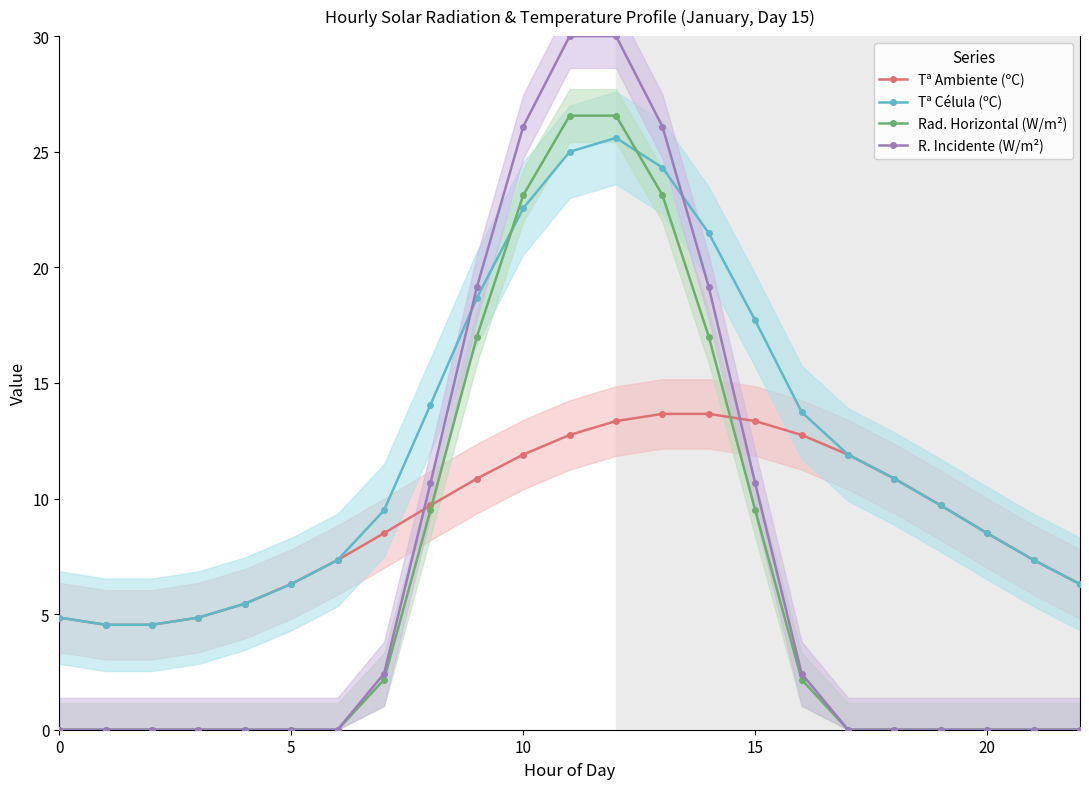

What is the difference between the Tª Ambiente (ºC) values at 15 and 5?

7.1